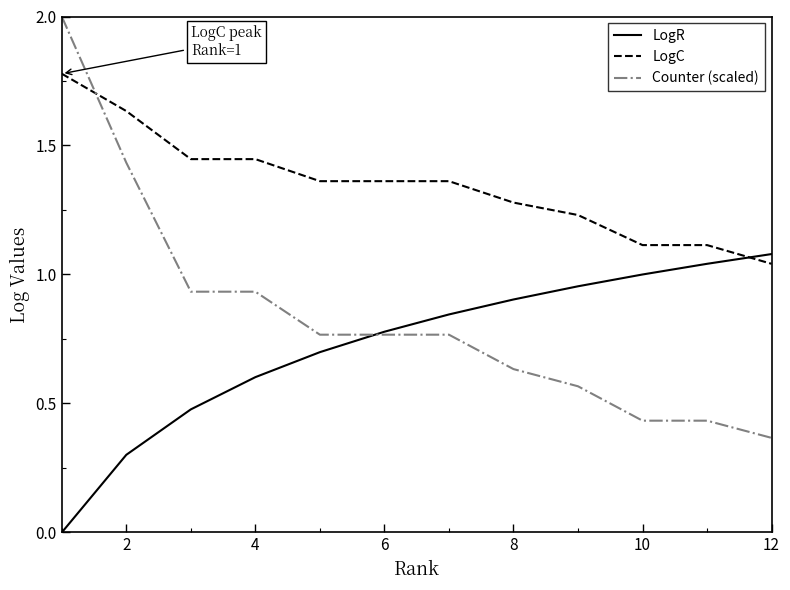

Count the number of data series in this chart.

3